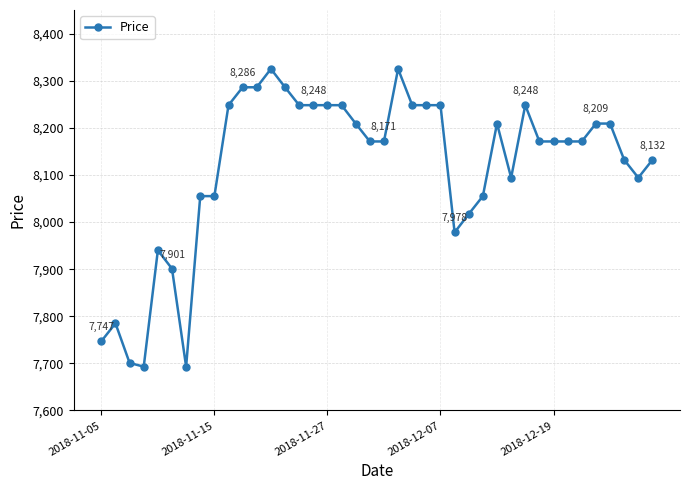

What is the average value?

8117